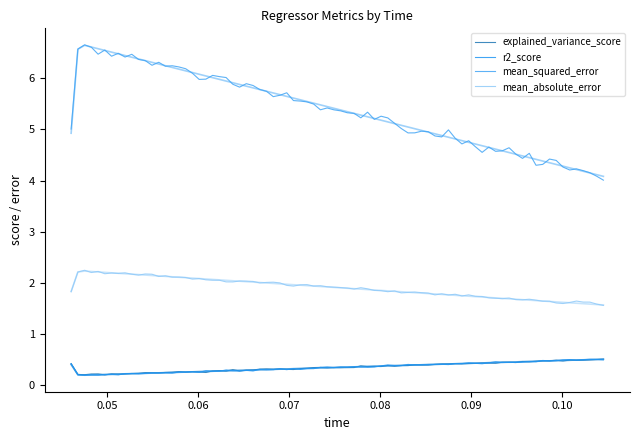

Is the value of mean_absolute_error at 0.046826 greater than the value of explained_variance_score at 0.104535?

Yes